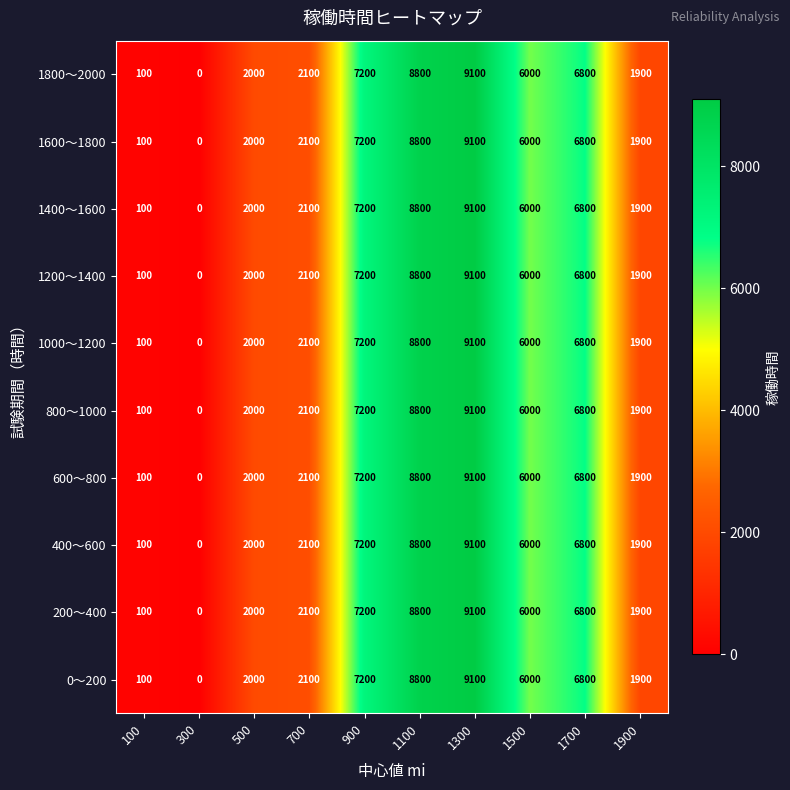

What is the difference between the maximum and minimum values in the 0～200 series?

9100